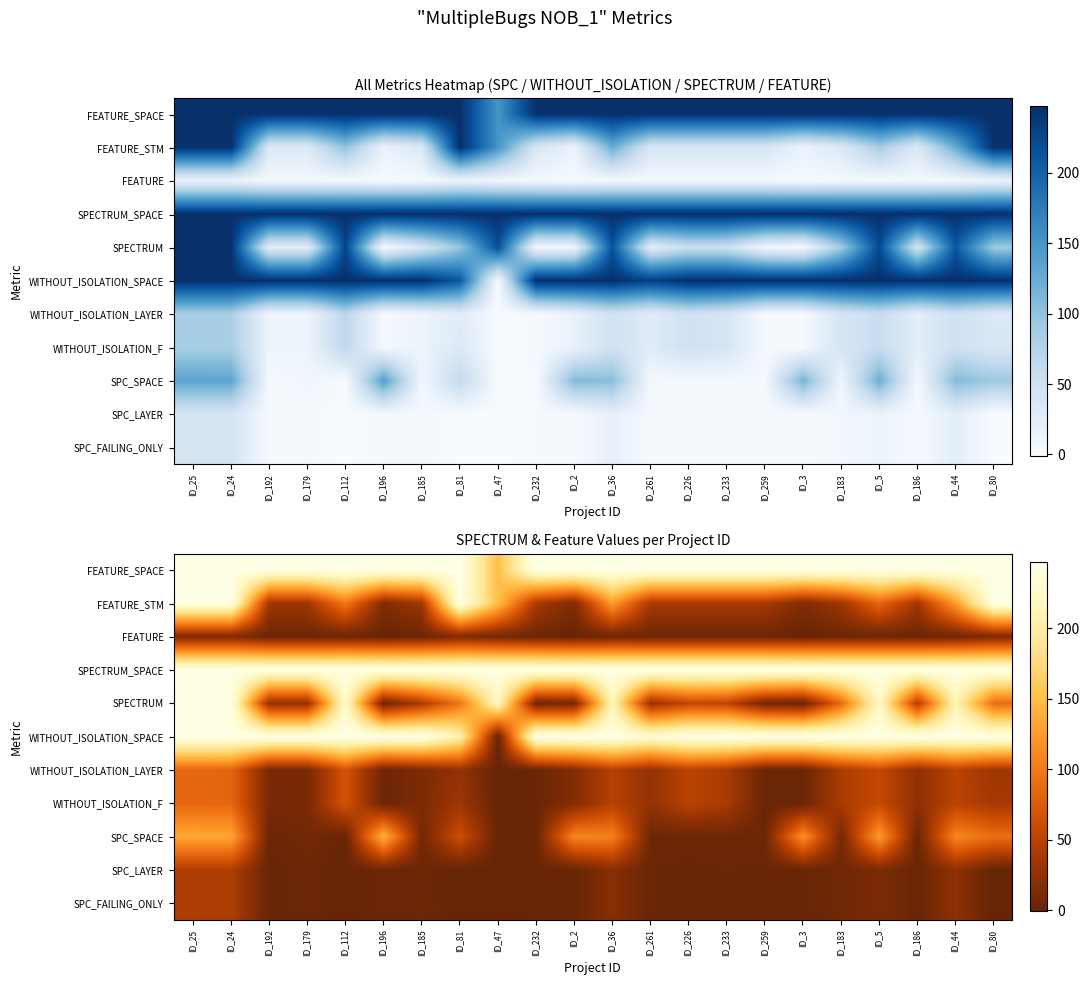

Rank the series at ID_3 from lowest to highest value.

SPC_FAILING_ONLY, SPC_LAYER, FEATURE, WITHOUT_ISOLATION_F, WITHOUT_ISOLATION_LAYER, SPECTRUM, FEATURE_STM, SPC_SPACE, WITHOUT_ISOLATION_SPACE, SPECTRUM_SPACE, FEATURE_SPACE